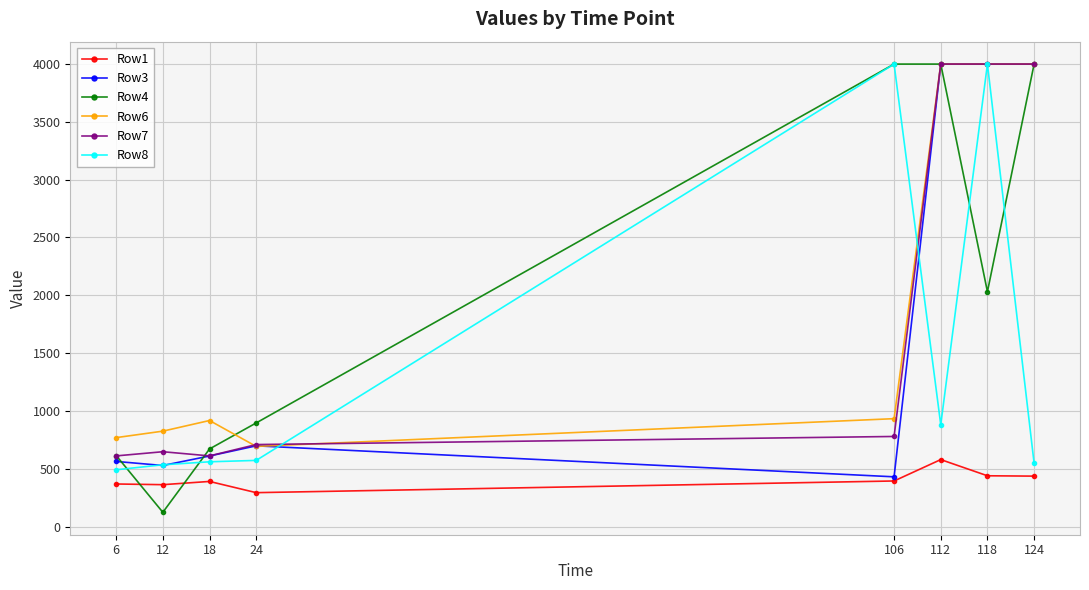

True or false: Row1 and Row8 intersect in this chart.

False